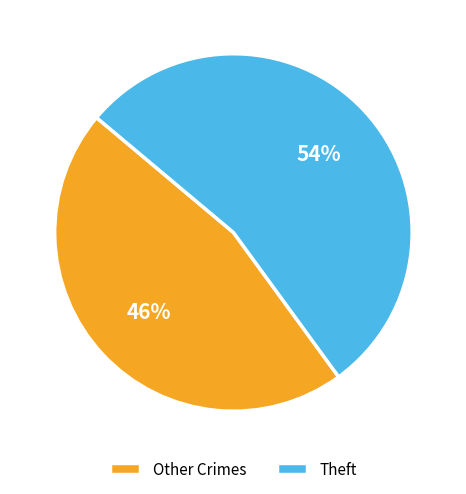

Is there a majority slice in this chart?

Yes